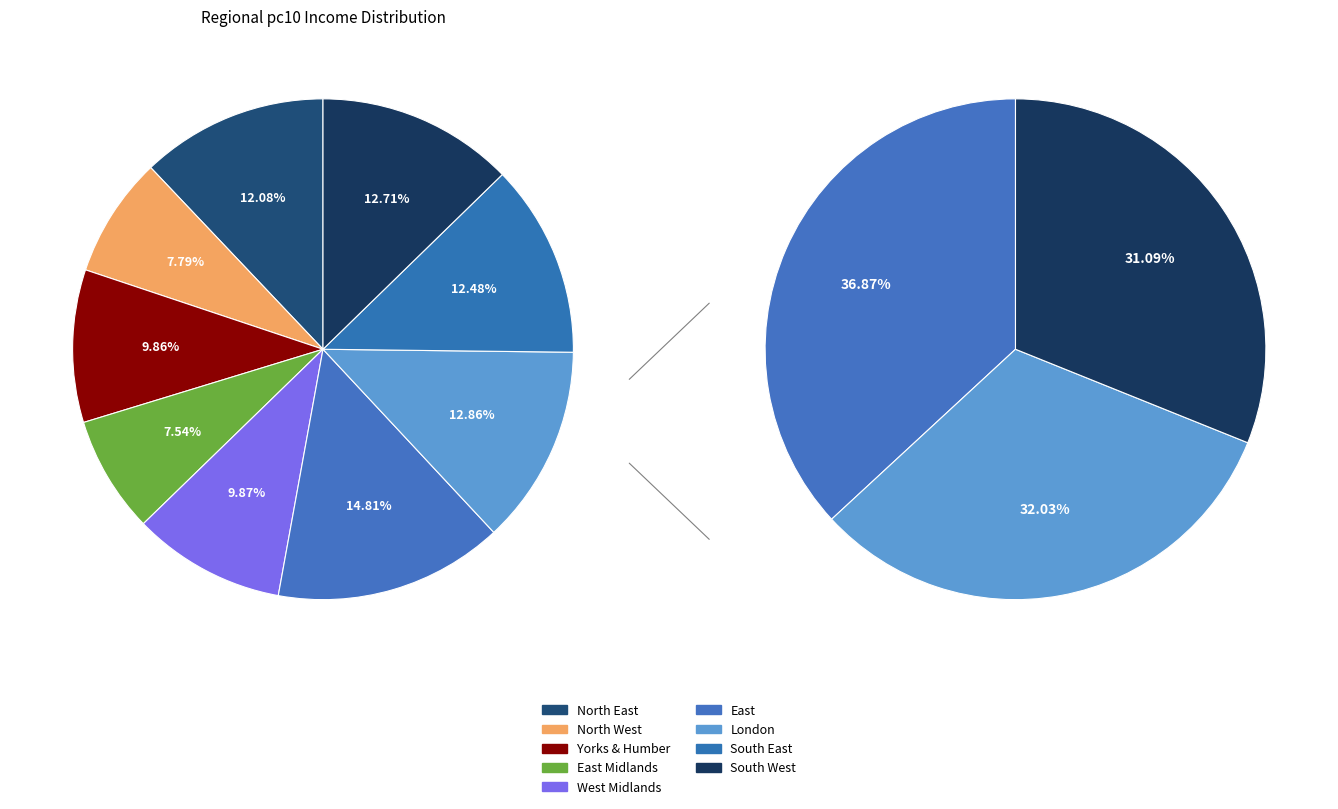

Combined, what portion of the pie is North East and East?

26.9%